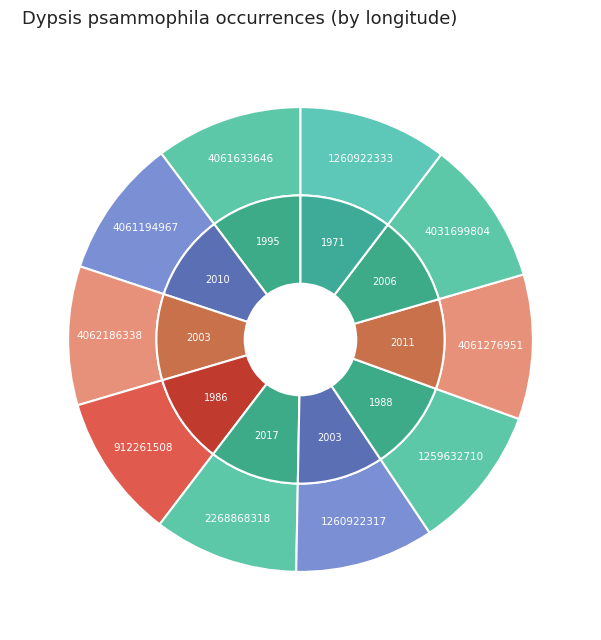

Does 1260922333 represent more than half of the total?

No